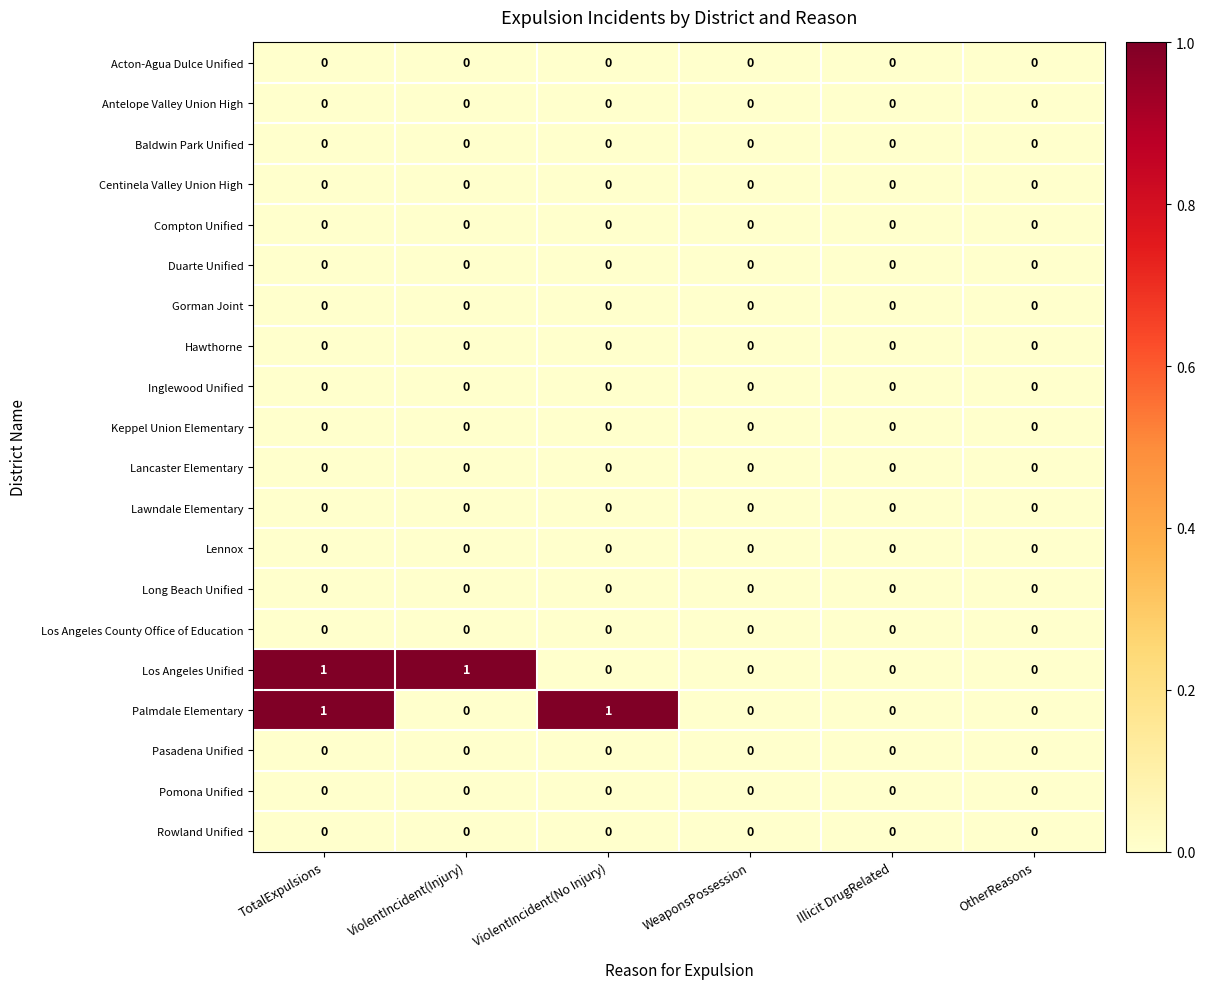

At which category is the sum across all series the highest?

TotalExpulsions